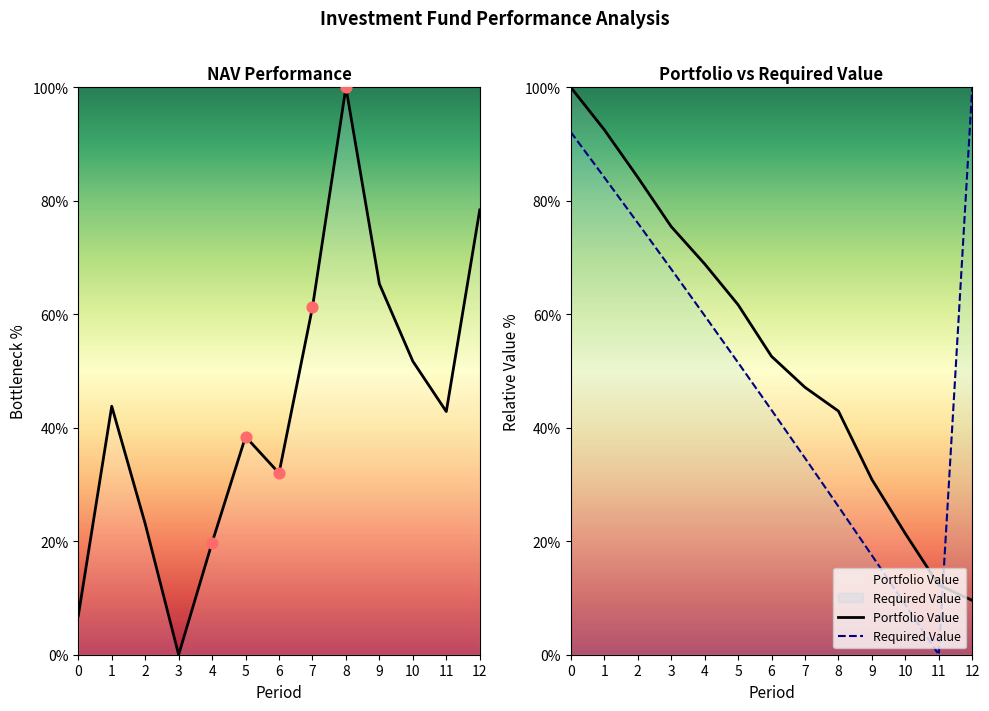

Which series has the widest spread of Y values?

NAV